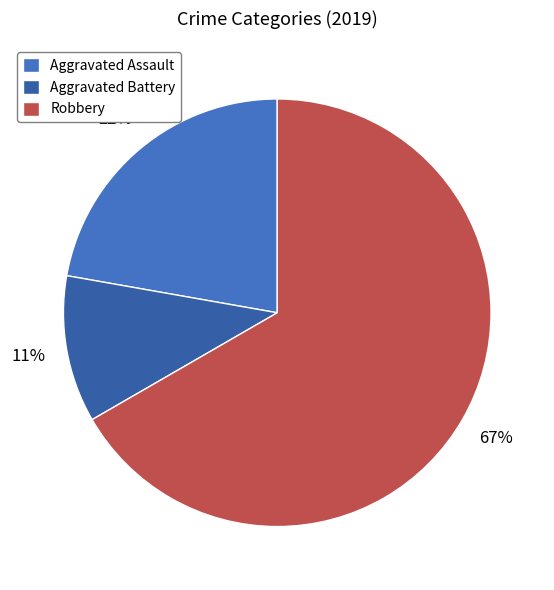

To the nearest percent, what is the average slice percentage?

33%